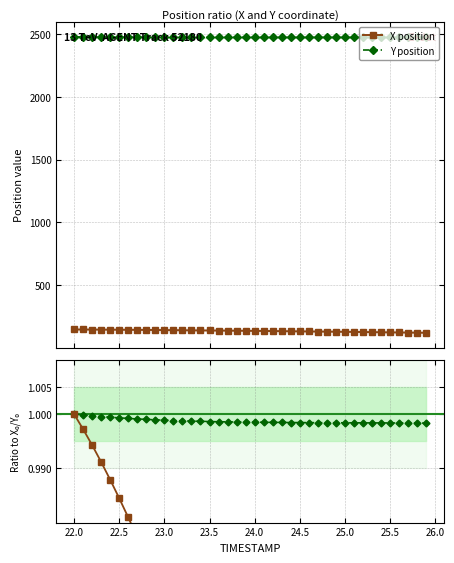

What is the sum of all Y / Y₀ values?

39.9